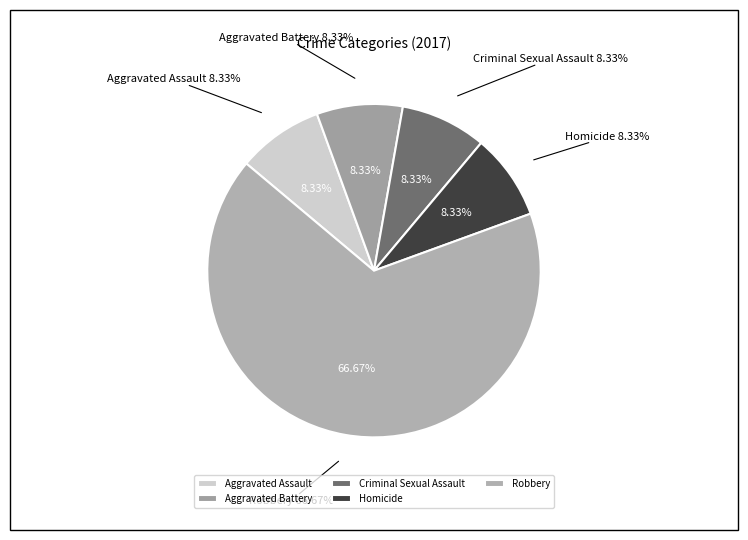

How many slices are in this pie chart?

5